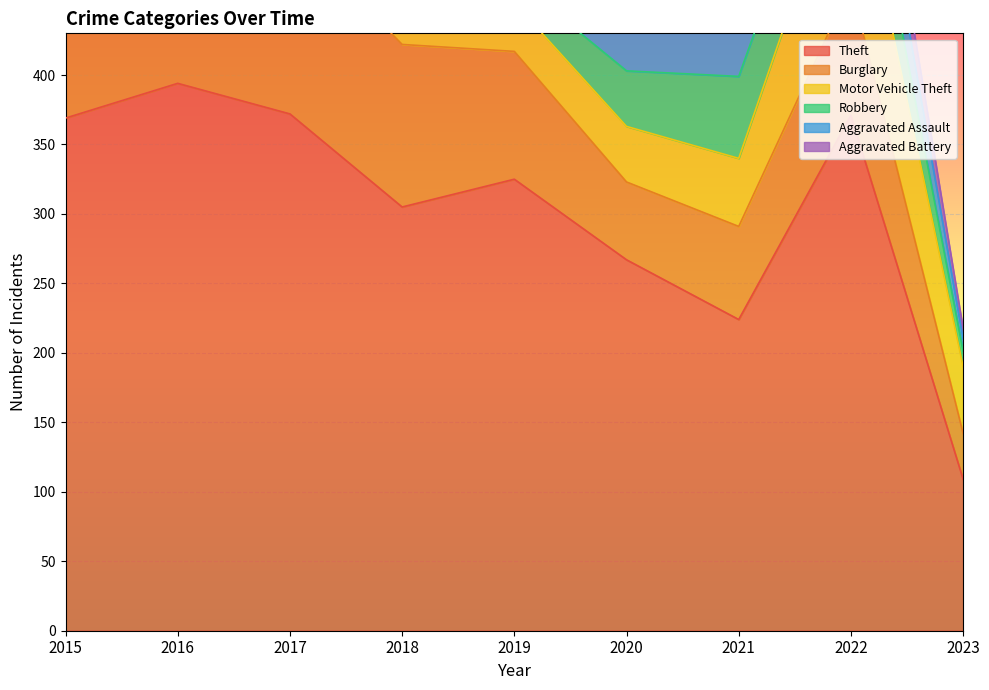

How many lines are shown in the chart?

6